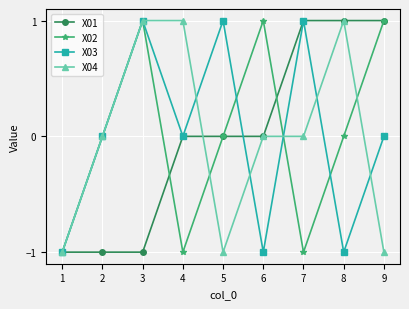

Reading left to right, list all the values displayed in this chart.

X01: -1	-1	-1	0	0	0	1	1	1
X02: -1	0	1	-1	0	1	-1	0	1
X03: -1	0	1	0	1	-1	1	-1	0
X04: -1	0	1	1	-1	0	0	1	-1